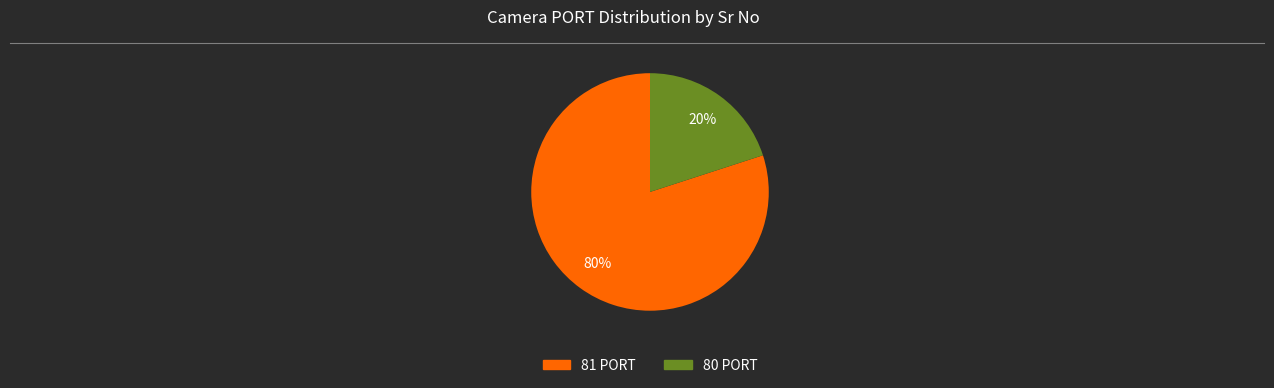

Is there any slice that represents more than half of the pie?

Yes